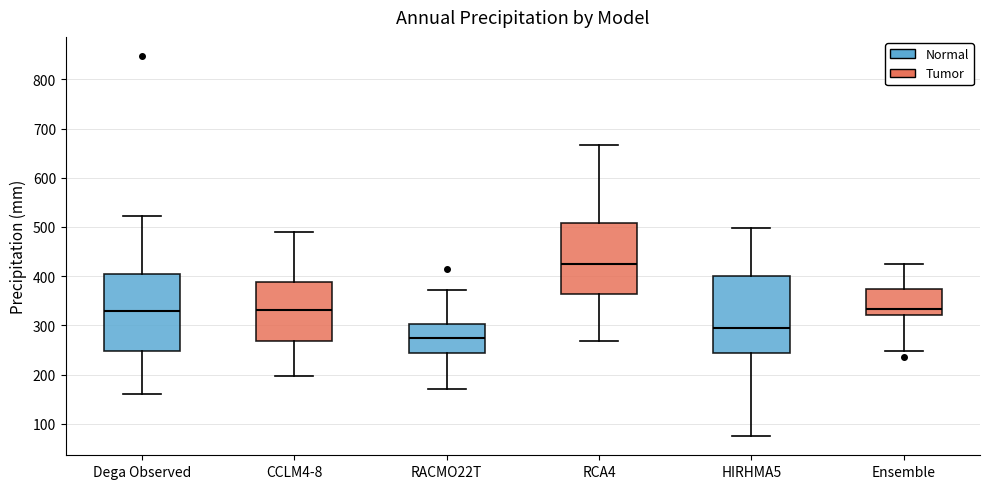

Which box has the lowest median line?

RACMO22T